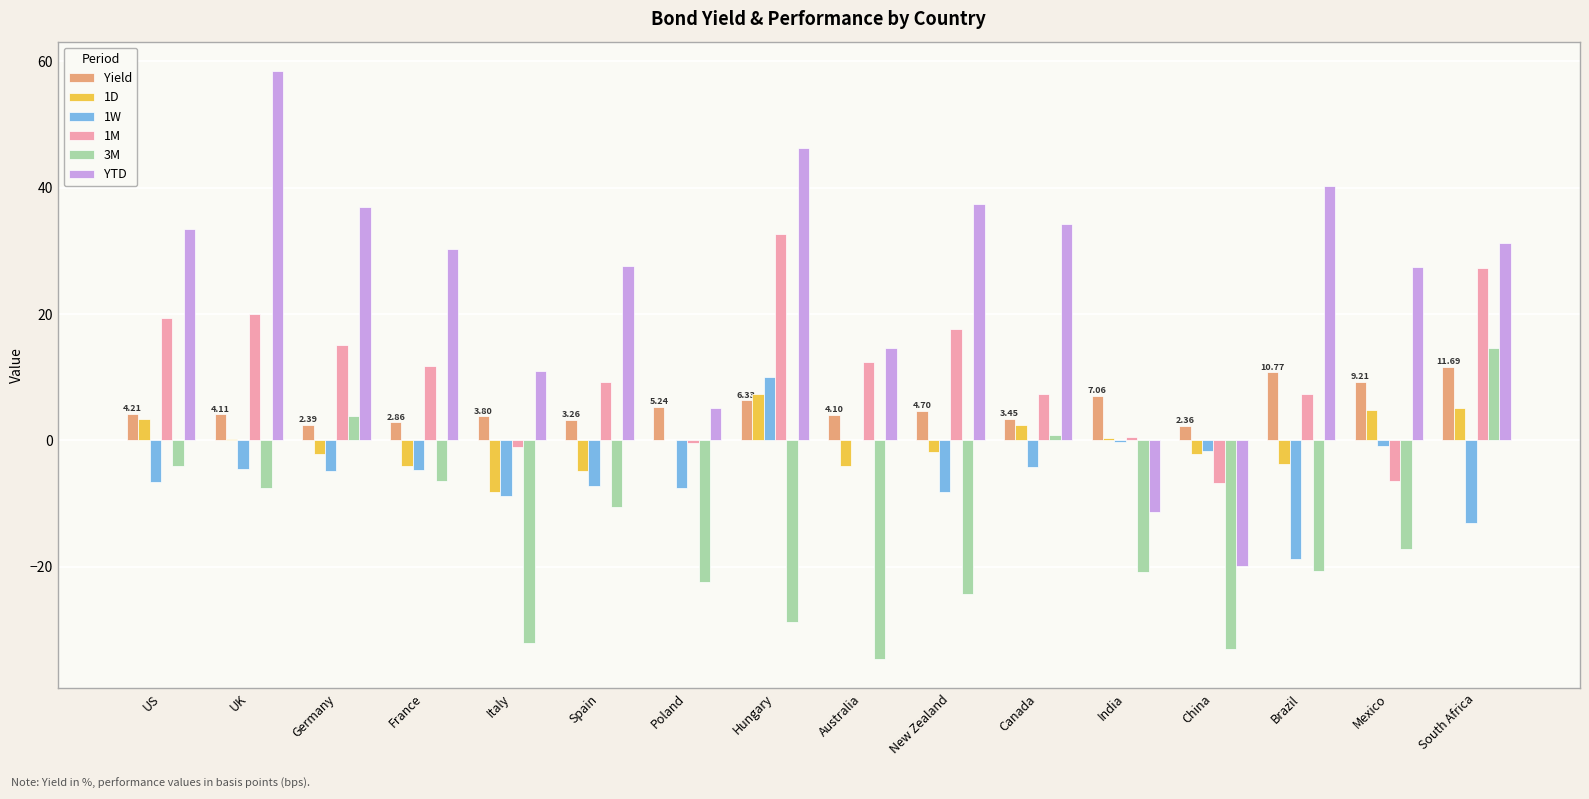

How many groups of bars are there?

16